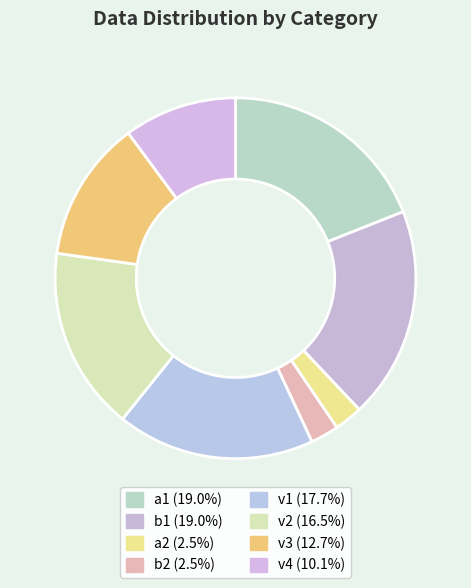

Does b1 account for over 50% of the chart?

No